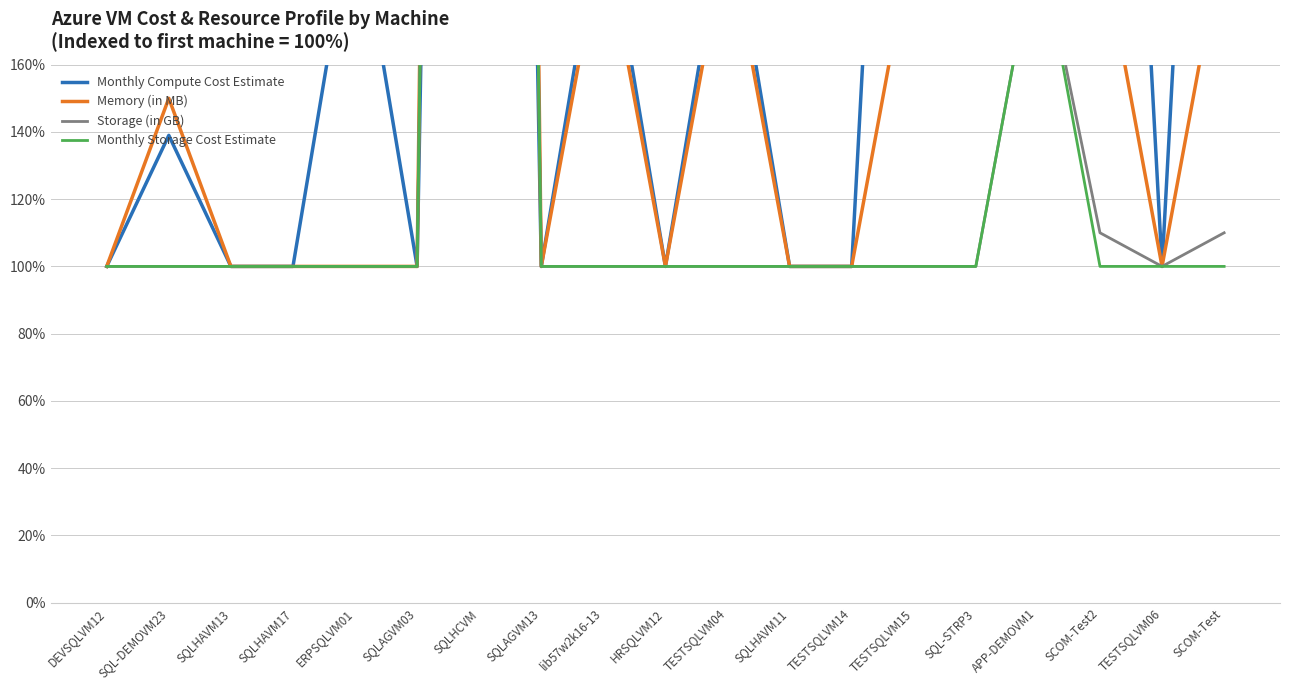

What is the difference between the maximum and minimum values in the Monthly Storage Cost Estimate series?

1291.3